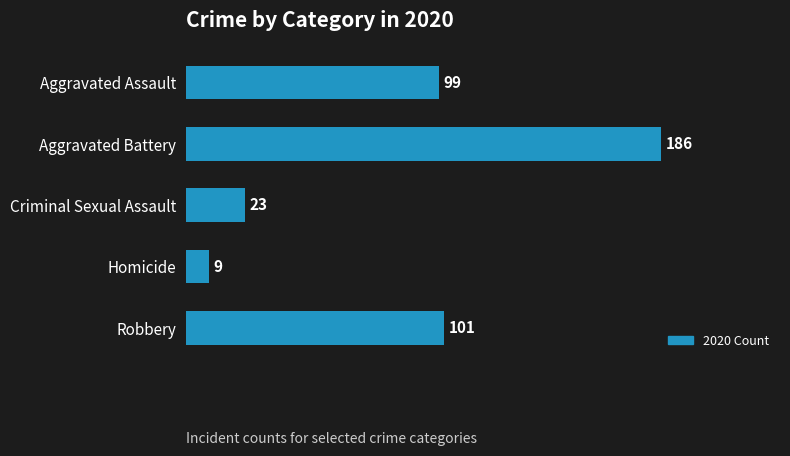

What is the greatest value displayed?

186